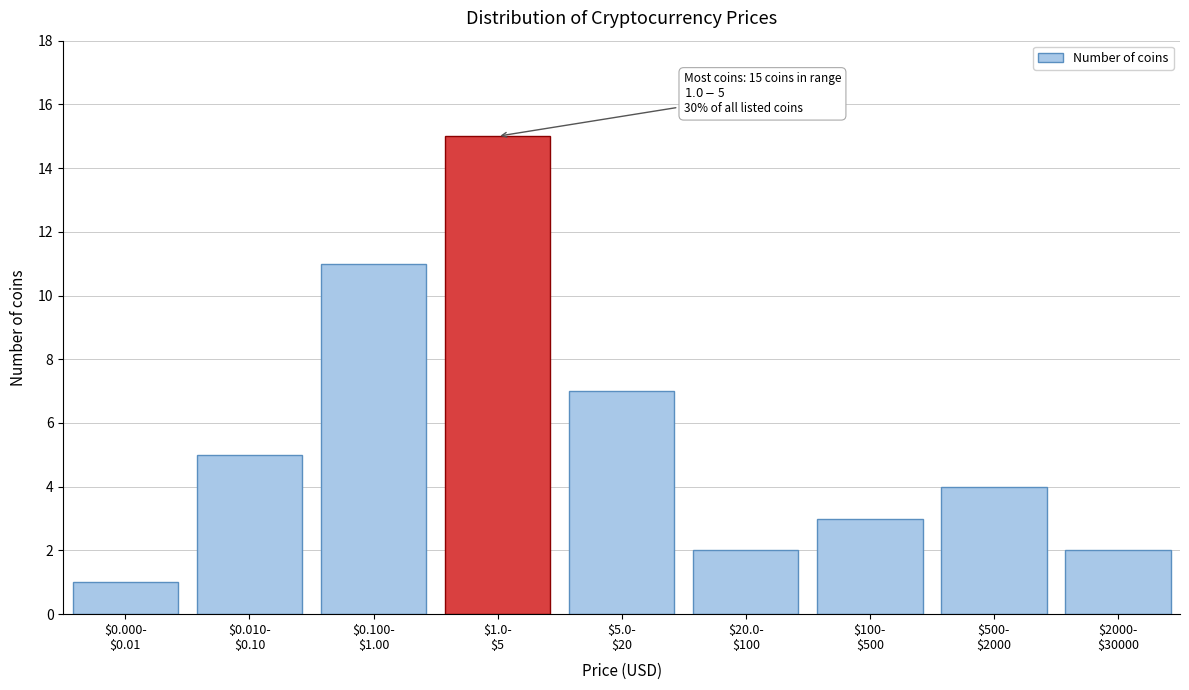

Reading left to right, what are all the values shown in this chart?

1	5	11	15	7	2	3	4	2